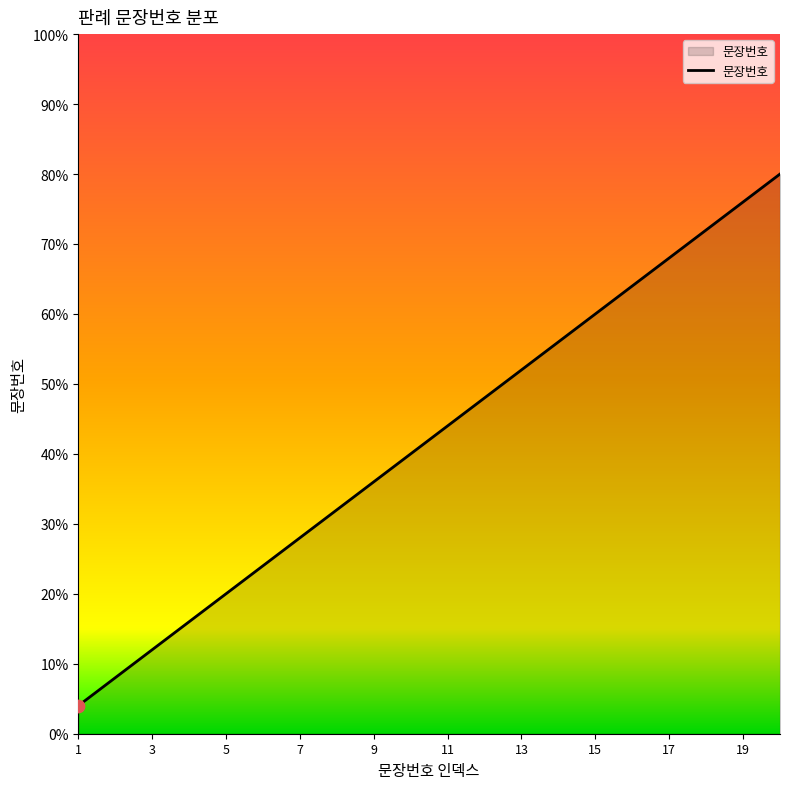

What is the maximum value shown in the chart?

80